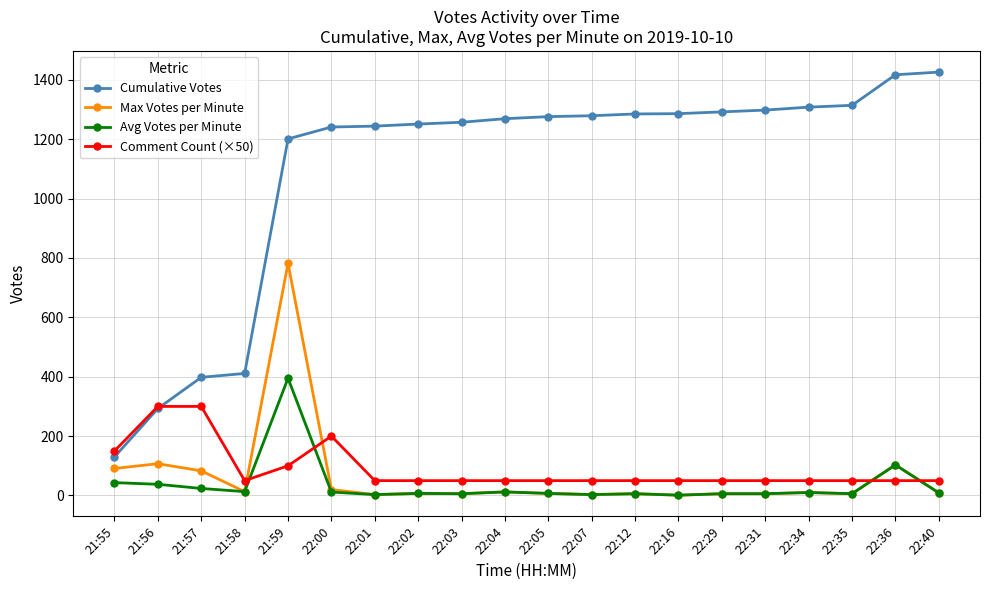

Which series changed the most between 22:00 and 22:12?

Comment Count (×50)